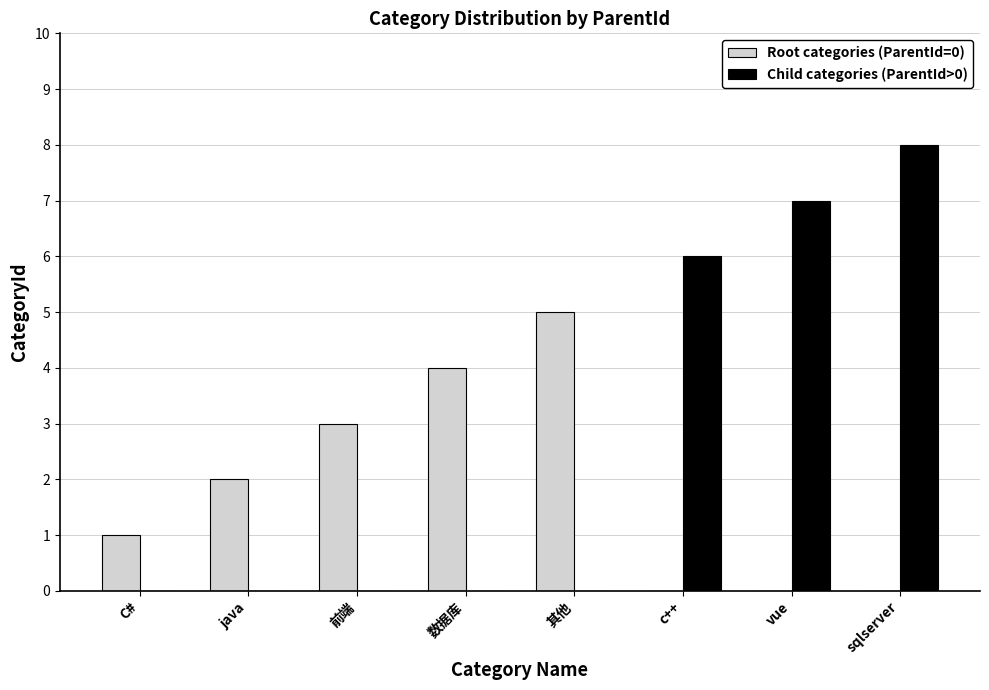

What is the sum of the Root categories (ParentId=0) values at 数据库 and 前端?

7